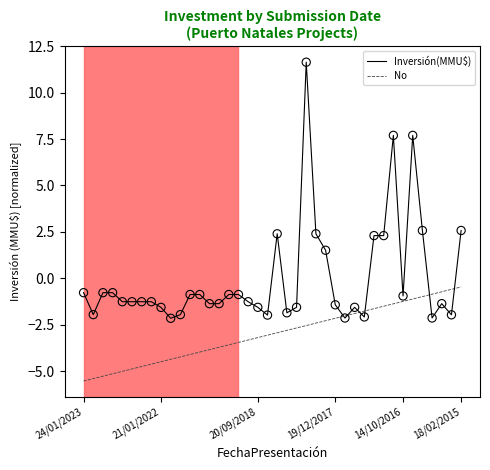

What are all the series names shown in the legend?

Inversión(MMU$), No